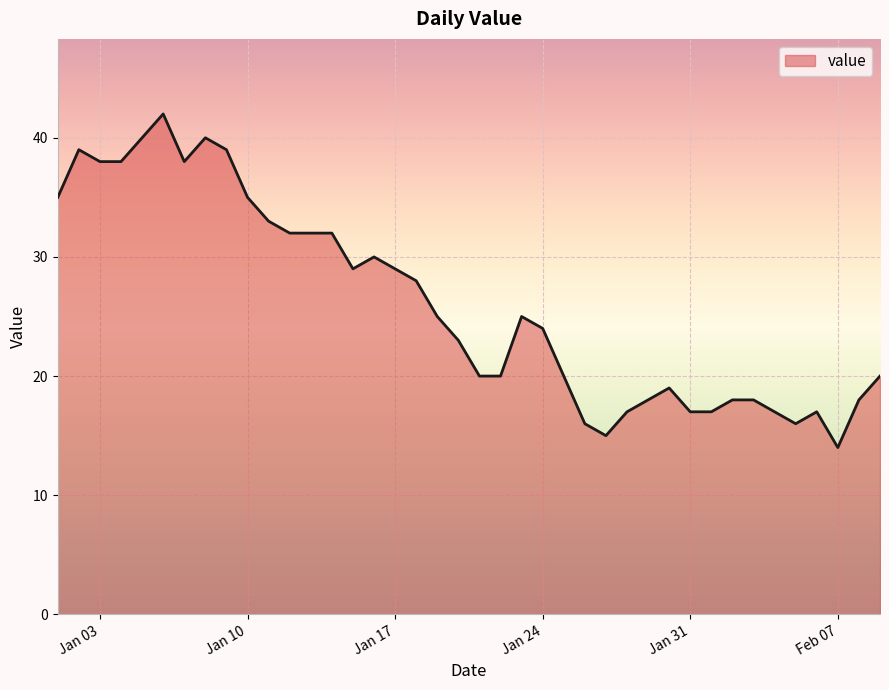

What is the maximum value shown in the chart?

42